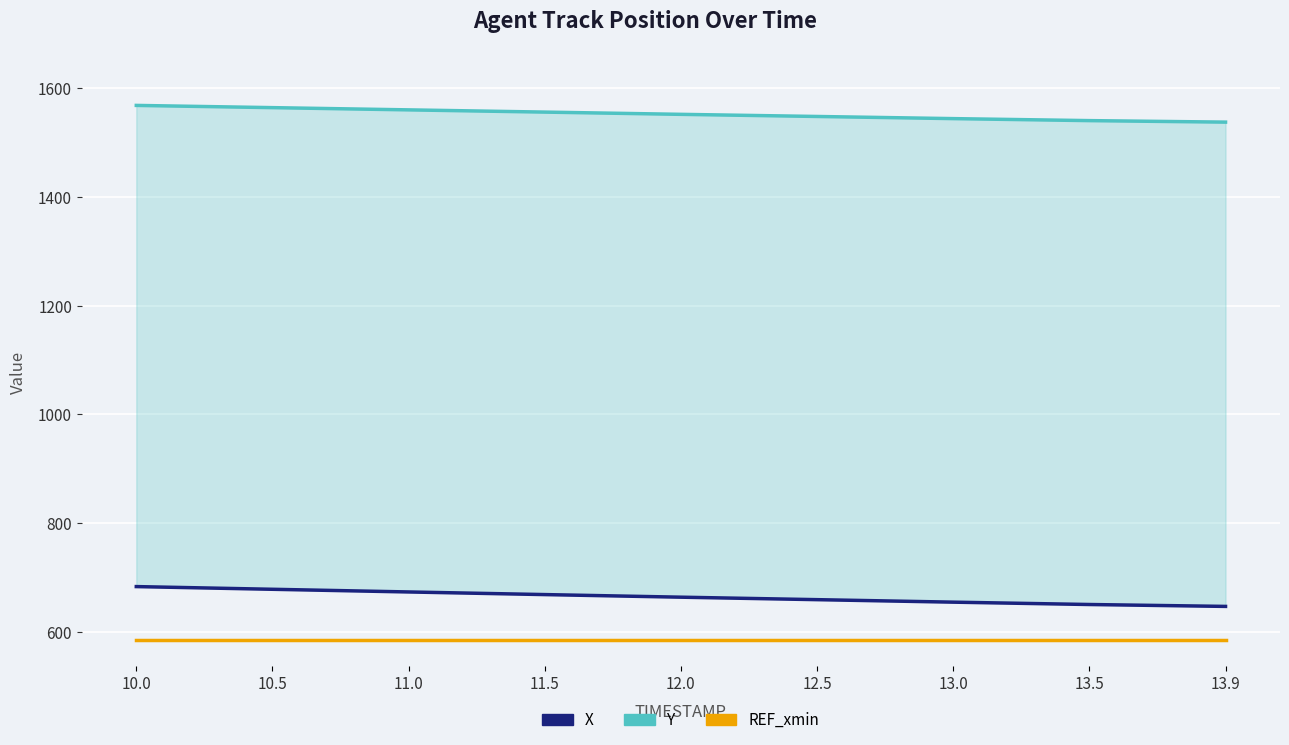

Reading left to right, transcribe all the data shown in this chart.

X: 10.0=683.4	10.5=678.5	11.0=673.5	11.5=668.7	12.0=663.9	12.5=659.4	13.0=654.8	13.5=650.4	13.9=647.0
Y: 10.0=1568.4	10.5=1564.3	11.0=1560.2	11.5=1556.1	12.0=1552.0	12.5=1548.0	13.0=1544.1	13.5=1540.4	13.9=1537.7
REF_xmin: 10.0=586.0	10.5=586.0	11.0=586.0	11.5=586.0	12.0=586.0	12.5=586.0	13.0=586.0	13.5=586.0	13.9=586.0